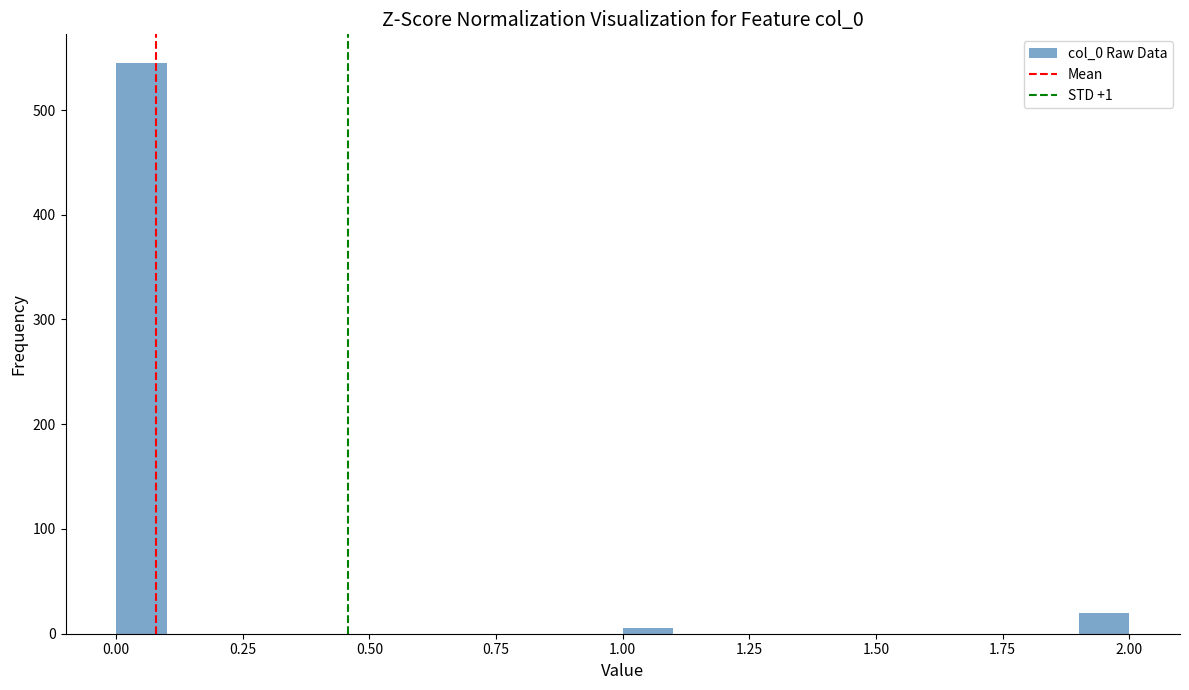

Read against the x-axis, roughly where is the centre of the tallest bar?

0.05